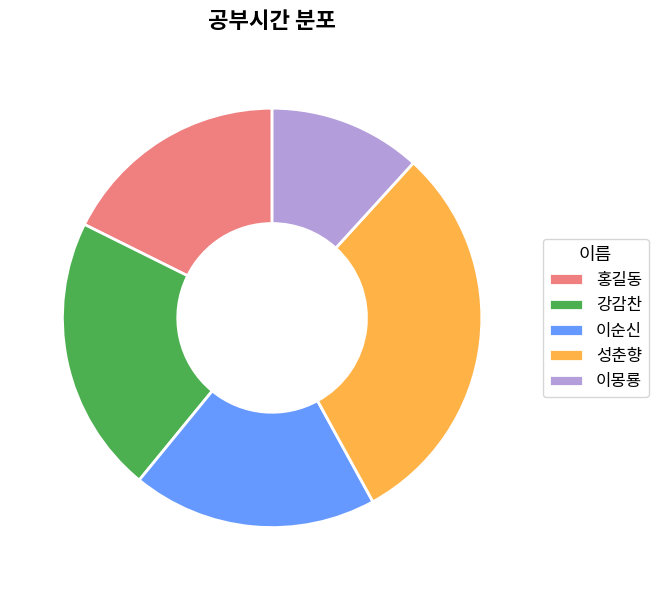

Which category has the biggest portion of the pie?

성춘향